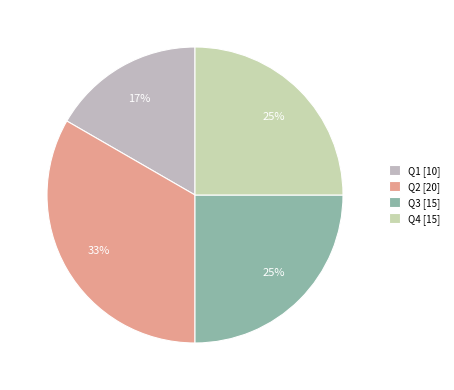

How many slices are in this pie chart?

4